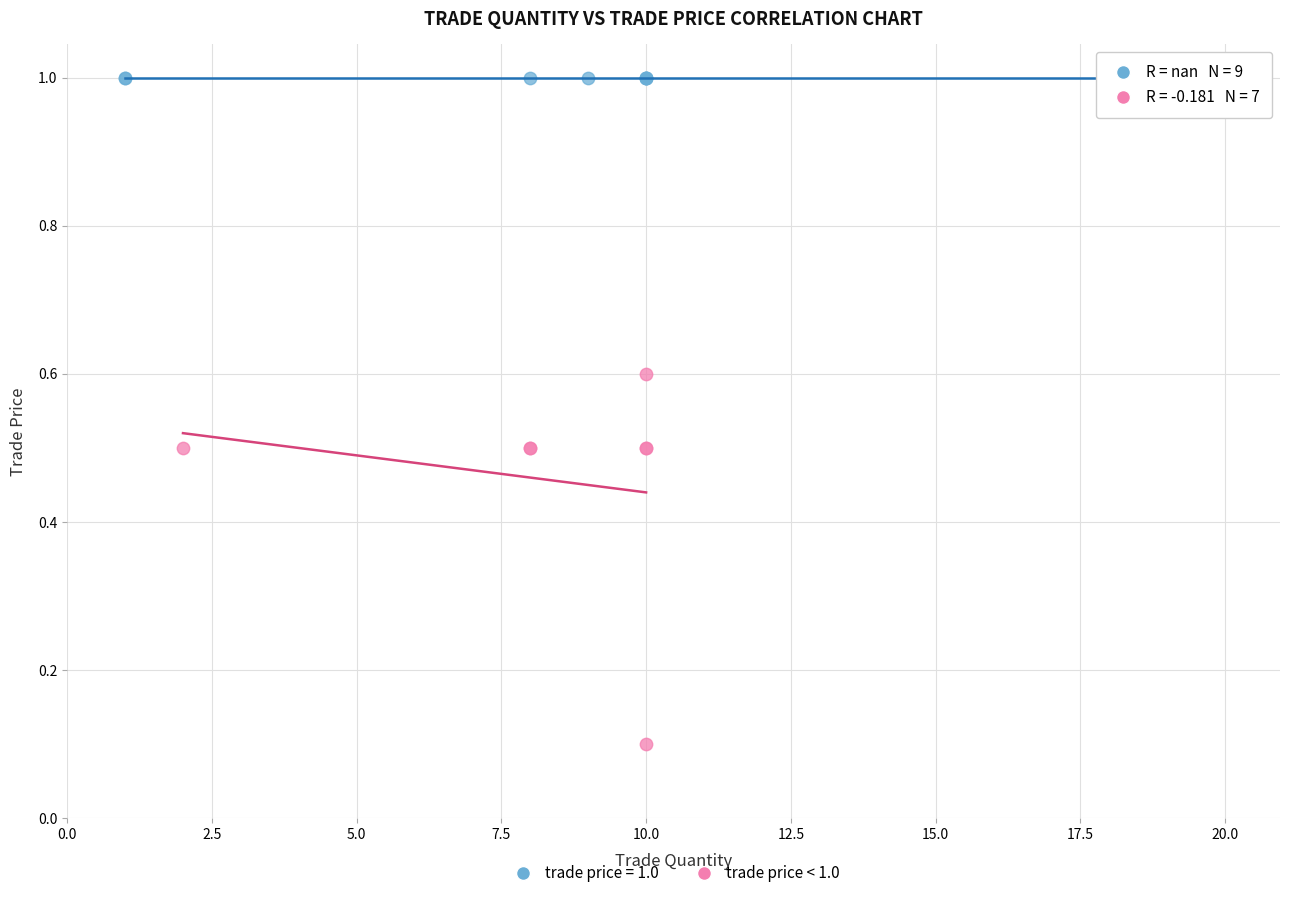

Which series contains the lowest Y value?

trade price < 1.0